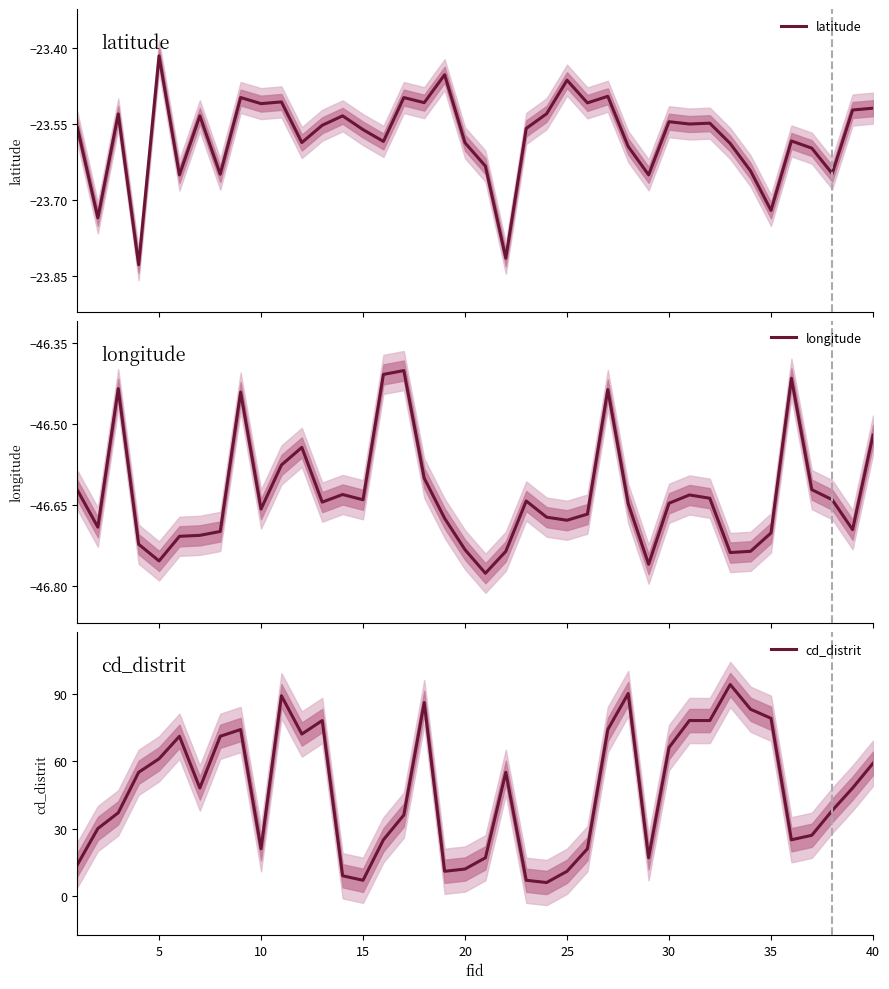

How many lines are shown in the chart?

3